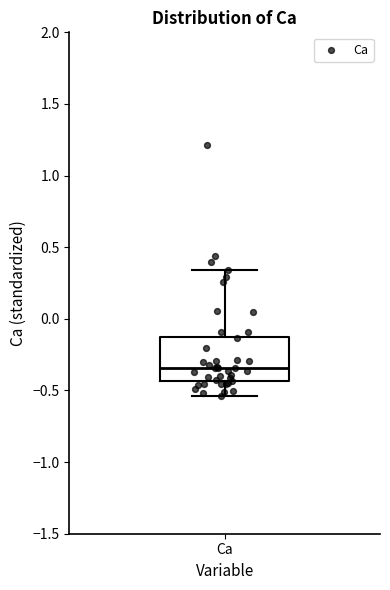

Transcribe this box plot: give where the median line is, the range the box spans, and where the two whiskers end, as read against the y-axis. The values are not printed on the chart, so give them approximately, as read against the axis.

median -0.35, box -0.45 to -0.10, whiskers -0.55 to 0.35